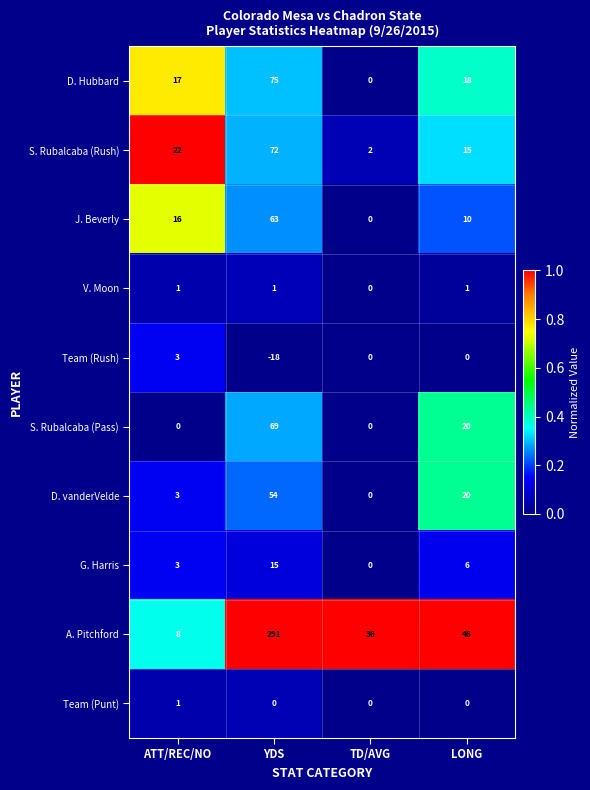

True or false: S. Rubalcaba (Pass) has a value of 69 at YDS.

True